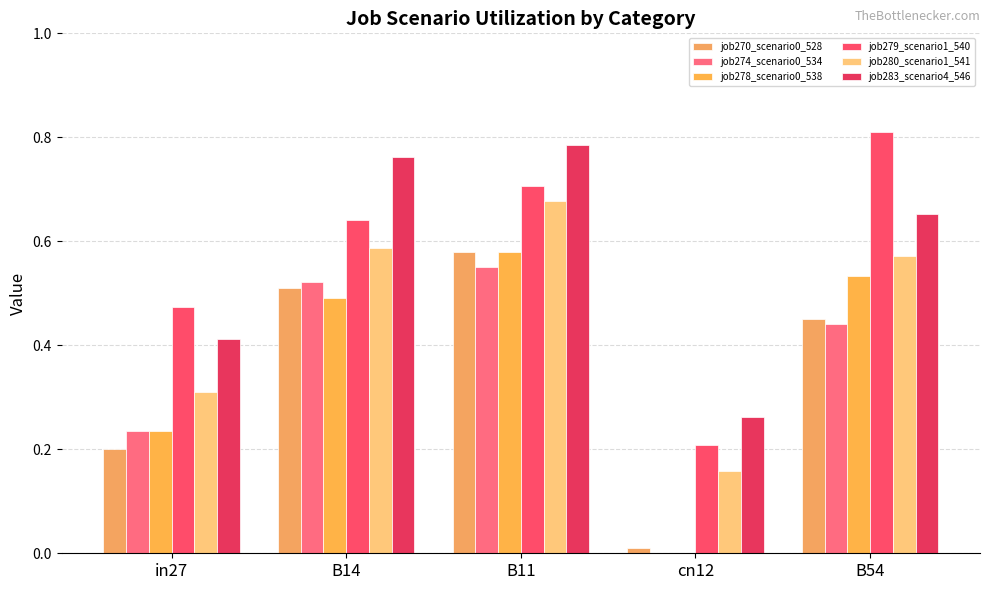

How many distinct data groups are displayed?

6